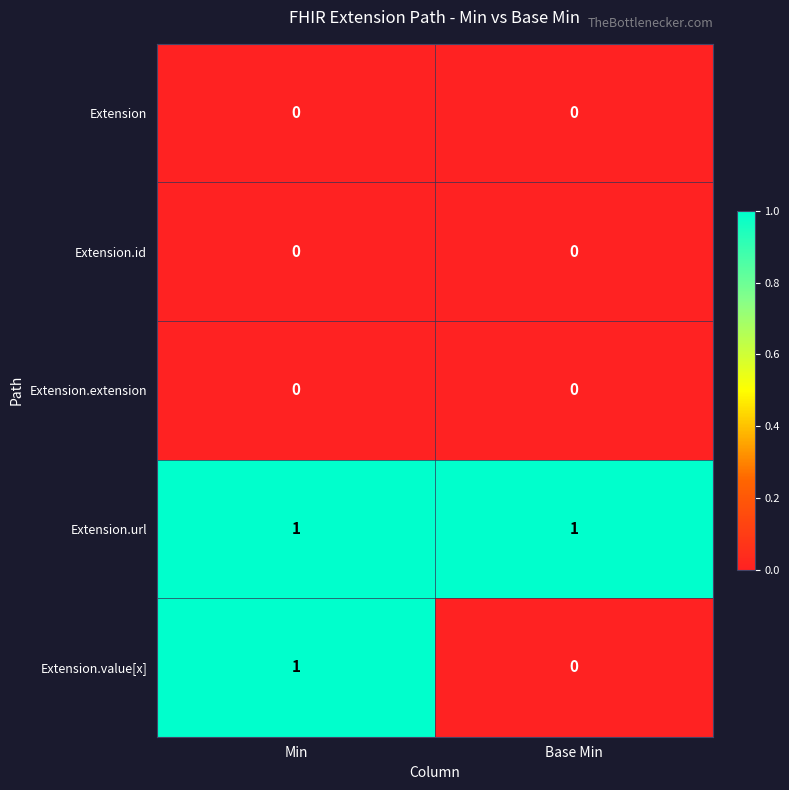

Which series has the largest total across all categories?

Extension.url